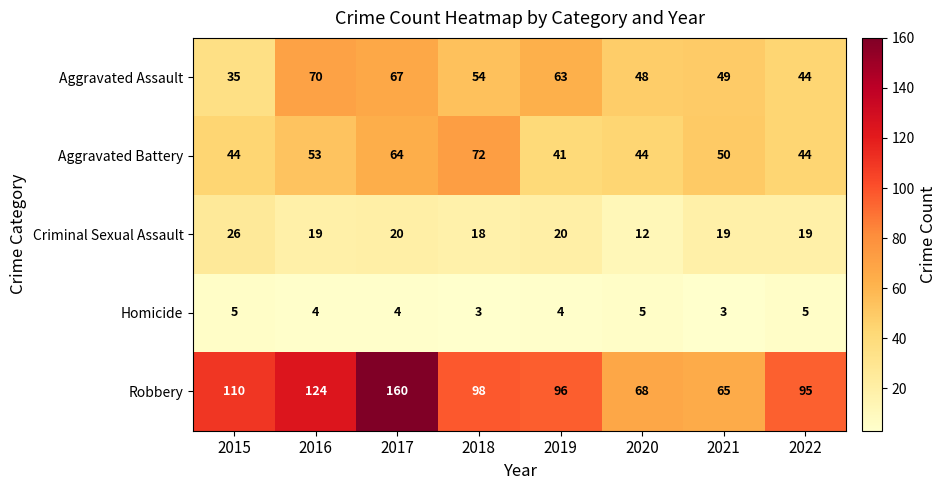

List the series in order of their peak value, highest first.

Robbery, Aggravated Battery, Aggravated Assault, Criminal Sexual Assault, Homicide